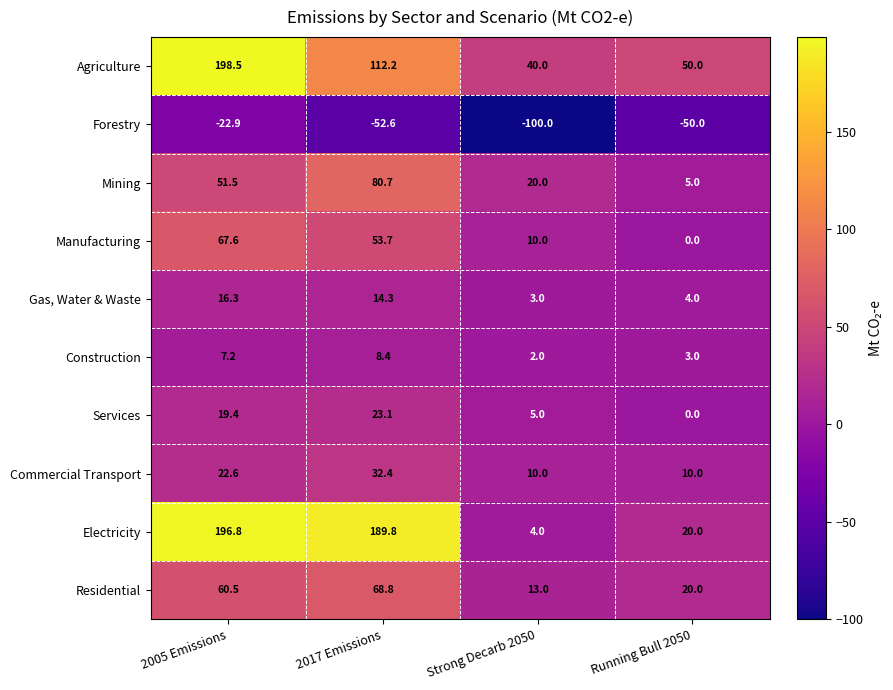

How many distinct data groups are displayed?

10